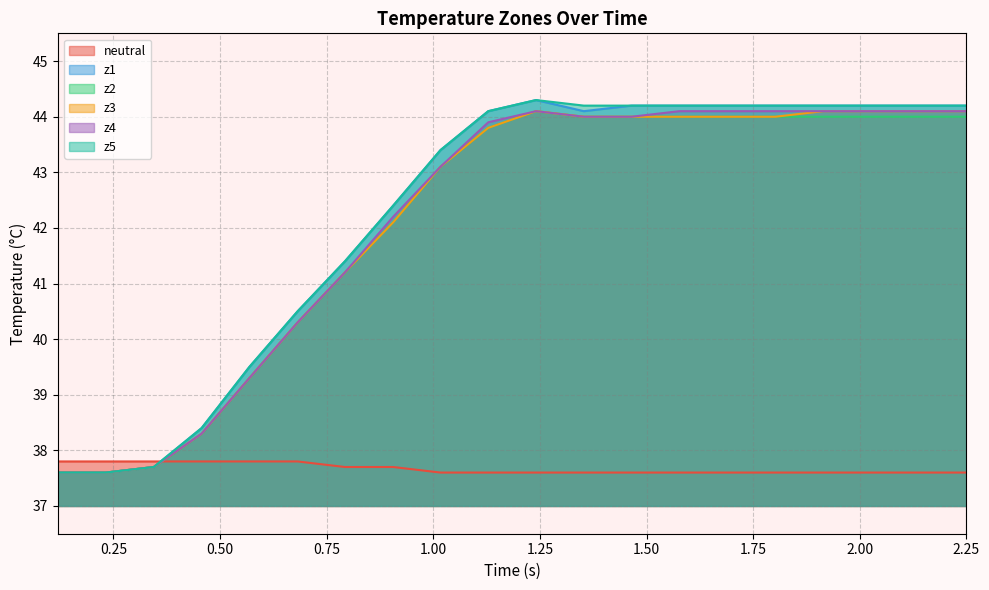

What is the minimum value for z2?

37.6